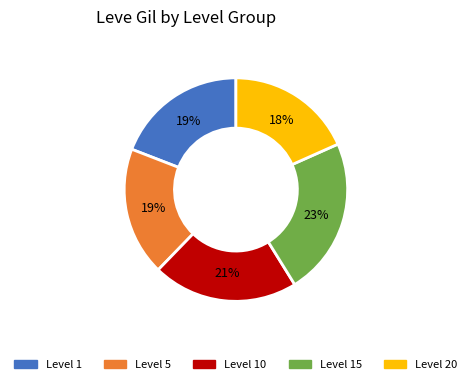

Is there any slice that represents more than half of the pie?

No